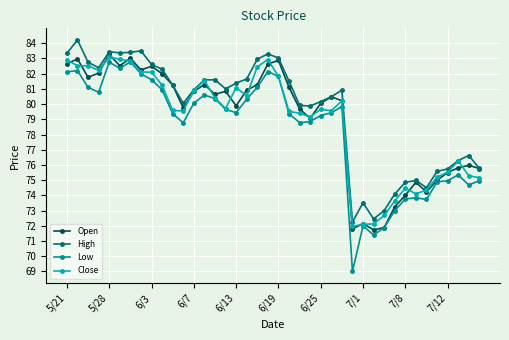

What is the value of the Open point at the 5th from the left?

83.3